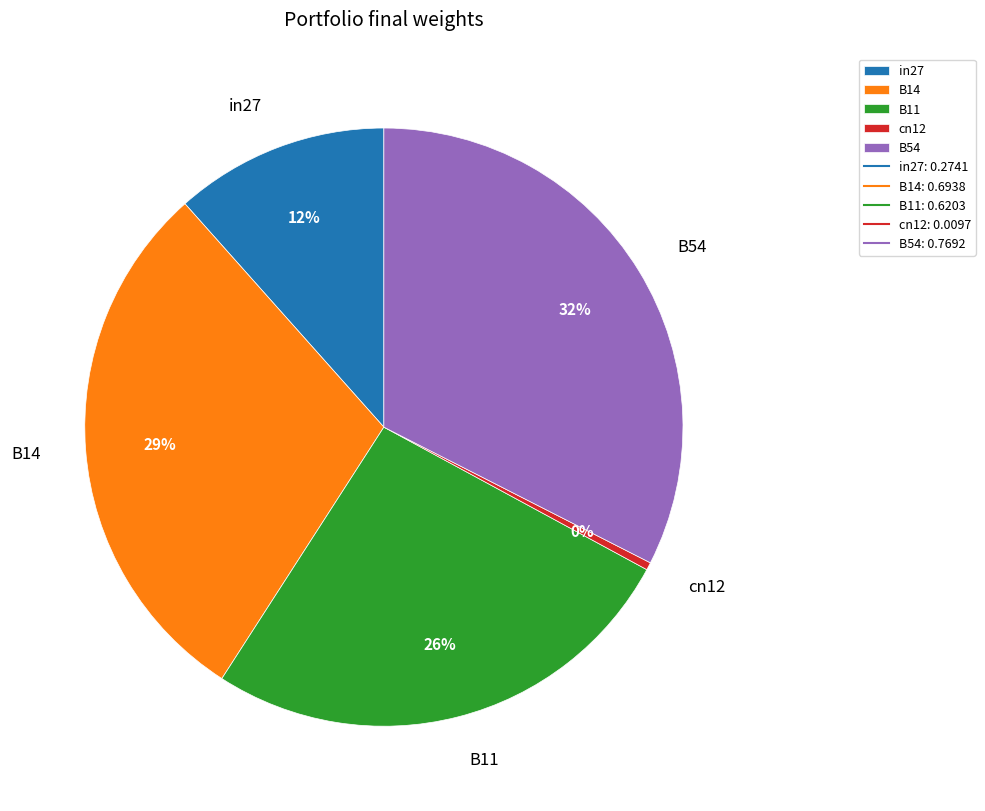

True or false: cn12 accounts for 10% of the total.

False